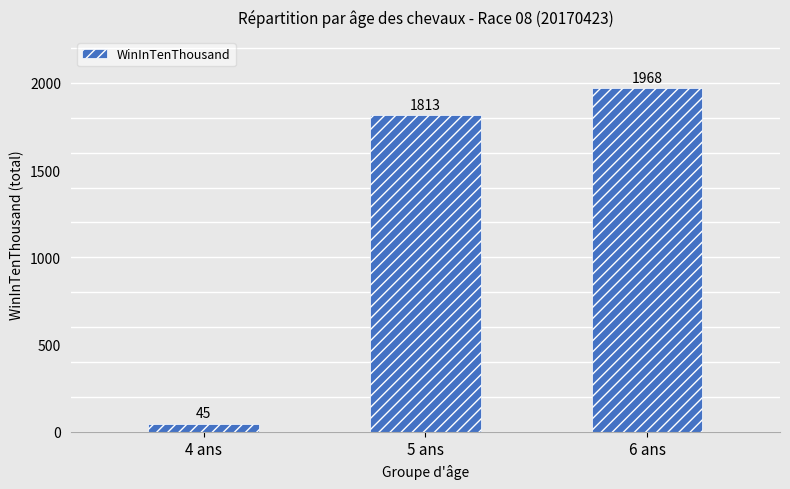

How many distinct data groups are displayed?

1